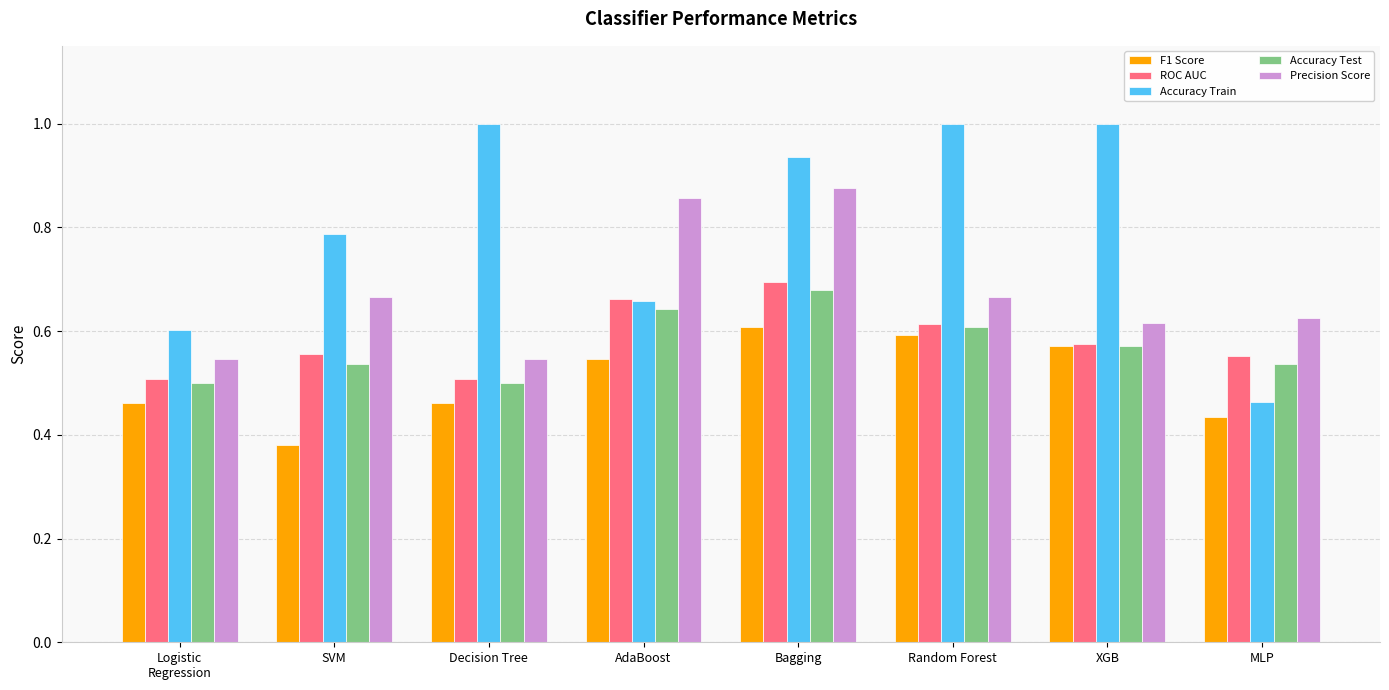

Which category has the lowest value across all series?

SVM